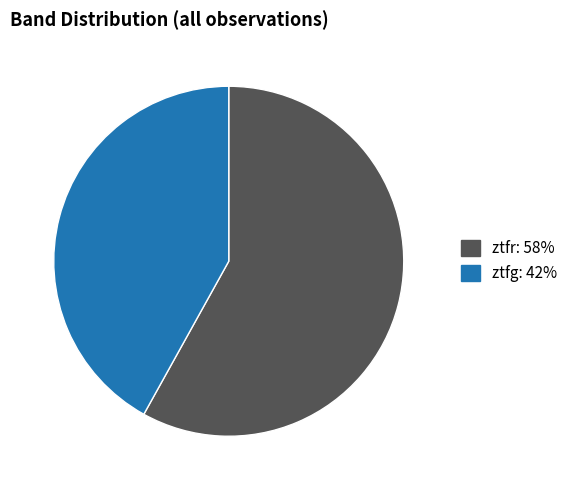

True or false: ztfg accounts for 30% of the total.

False